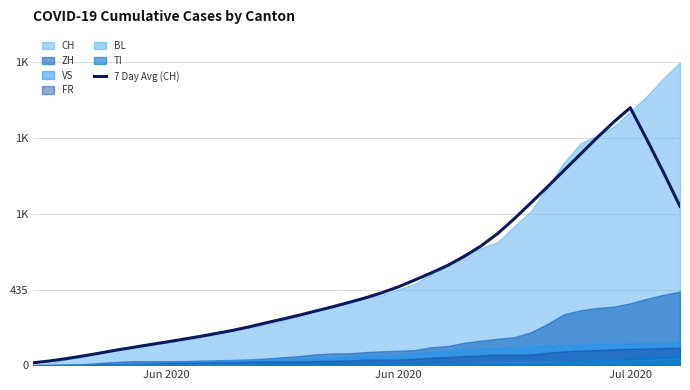

What is the sum of all values?

20922.9